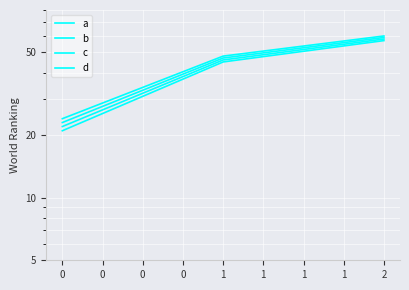

Is the value of d at 1 greater than the value of a at 1?

Yes